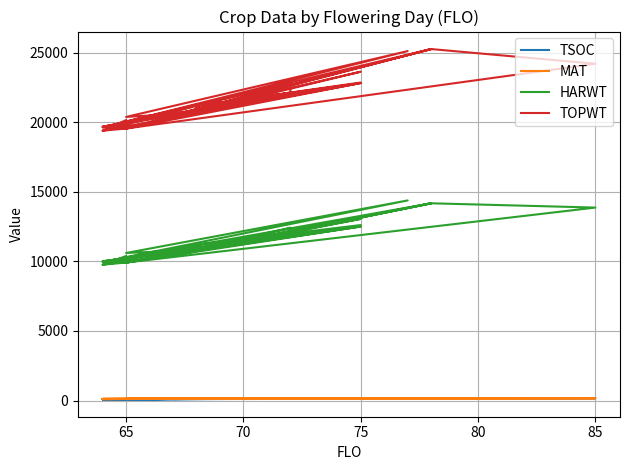

How many values in the HARWT series exceed 10823?

16